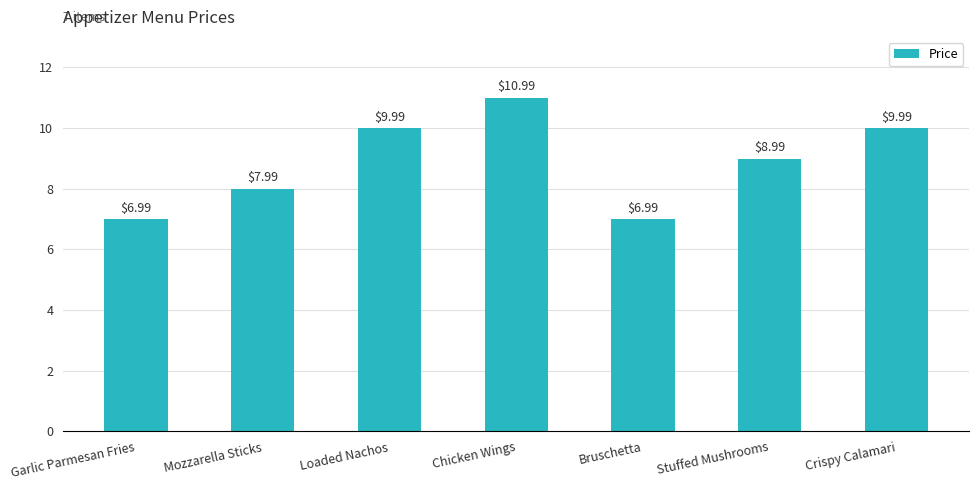

Which has a higher value, Stuffed Mushrooms or Loaded Nachos?

Loaded Nachos